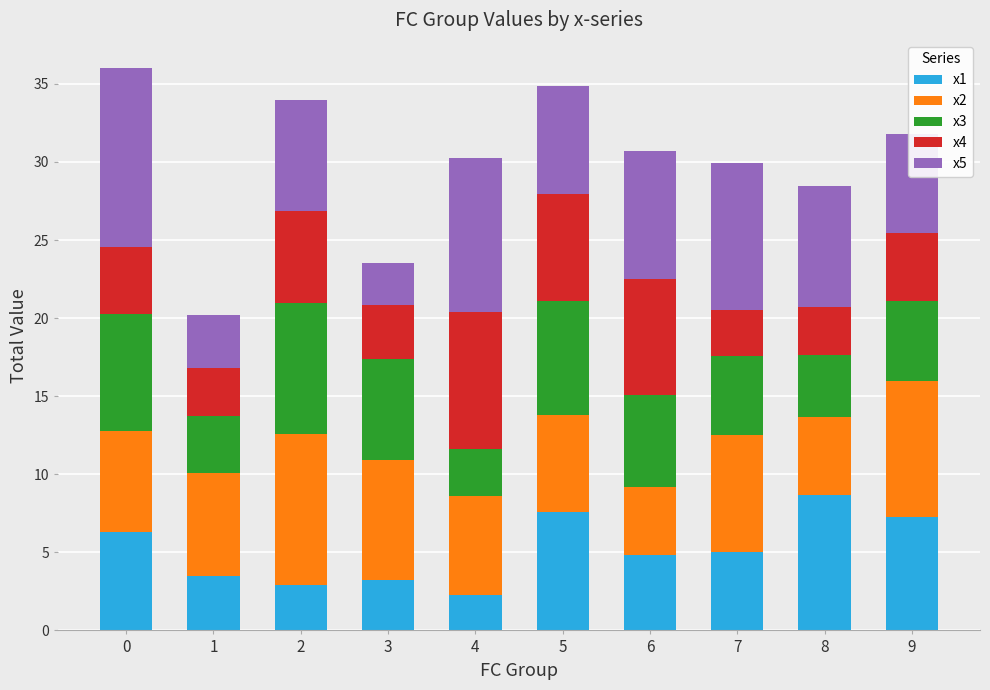

How many data points does each series have?

10